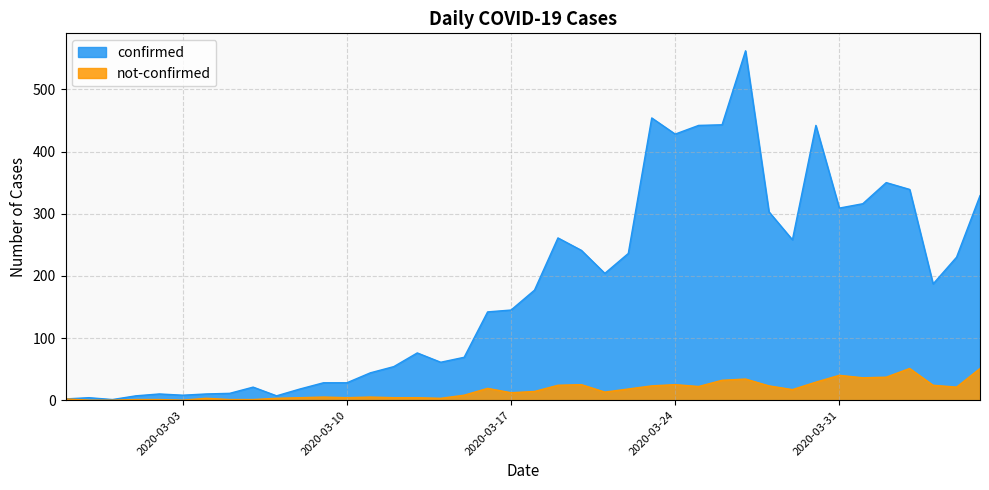

Reading right to left, extract all data points from this chart.

confirmed: 2020-04-06=329	2020-04-05=230	2020-04-04=187	2020-04-03=339	2020-04-02=350	2020-04-01=316	2020-03-31=309	2020-03-30=442	2020-03-29=258	2020-03-28=303	2020-03-27=562	2020-03-26=443	2020-03-25=442	2020-03-24=428	2020-03-23=454	2020-03-22=236	2020-03-21=204	2020-03-20=241	2020-03-19=261	2020-03-18=177	2020-03-17=145	2020-03-16=142	2020-03-15=69	2020-03-14=61	2020-03-13=76	2020-03-12=54	2020-03-11=44	2020-03-10=28	2020-03-09=28	2020-03-08=18	2020-03-07=7	2020-03-06=21	2020-03-05=11	2020-03-04=10	2020-03-03=8	2020-03-02=10	2020-03-01=7	2020-02-29=1	2020-02-28=4	2020-02-27=2
not-confirmed: 2020-04-06=51	2020-04-05=21	2020-04-04=24	2020-04-03=51	2020-04-02=37	2020-04-01=36	2020-03-31=40	2020-03-30=29	2020-03-29=17	2020-03-28=23	2020-03-27=34	2020-03-26=32	2020-03-25=22	2020-03-24=25	2020-03-23=23	2020-03-22=18	2020-03-21=13	2020-03-20=25	2020-03-19=24	2020-03-18=14	2020-03-17=12	2020-03-16=19	2020-03-15=8	2020-03-14=3	2020-03-13=4	2020-03-12=4	2020-03-11=5	2020-03-10=4	2020-03-09=5	2020-03-08=4	2020-03-07=3	2020-03-06=1	2020-03-05=1	2020-03-04=3	2020-03-03=0	2020-03-02=1	2020-03-01=1	2020-02-29=0	2020-02-28=0	2020-02-27=2